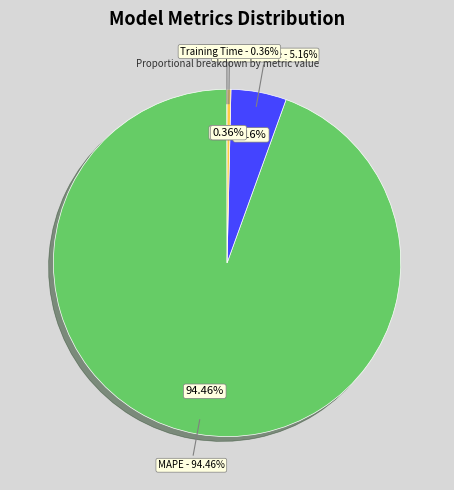

The MSE slice represents 0% of the pie. True or false?

True